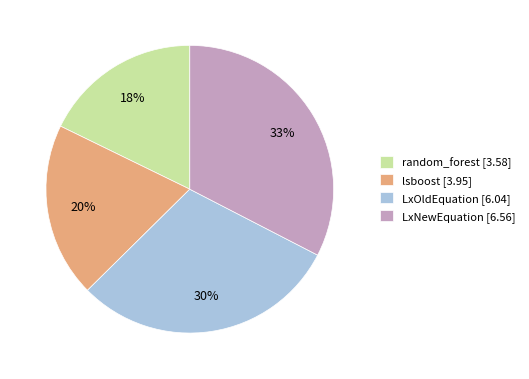

To the nearest percent, what is the difference between the lsboost and LxOldEquation slice percentages?

10%